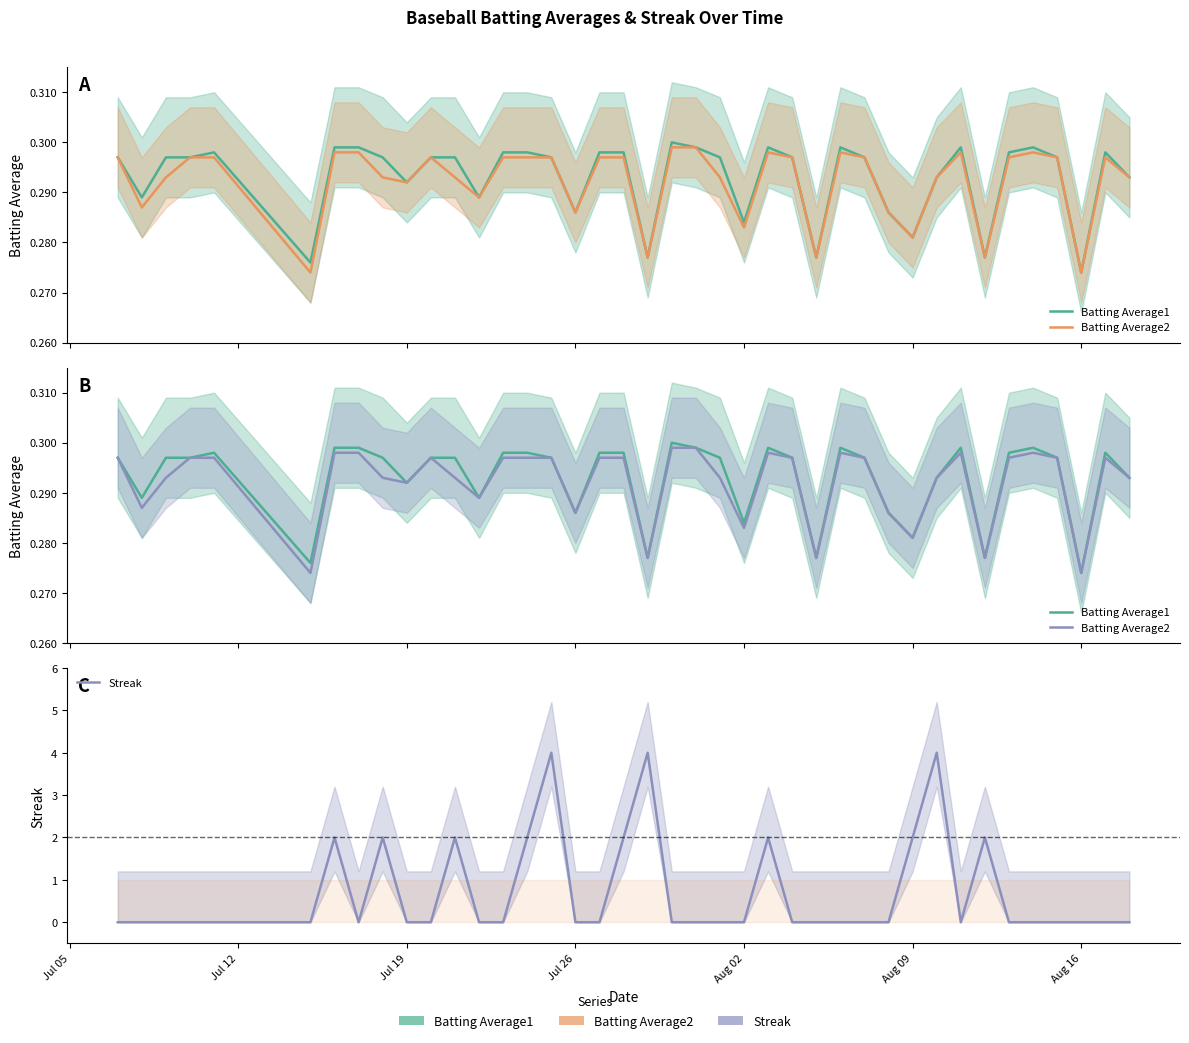

Reading left to right, transcribe all the data shown in this chart.

Batting Average1: 0.3	0.3	0.3	0.3	0.3	0.3	0.3	0.3	0.3	0.3	0.3	0.3	0.3	0.3	0.3	0.3	0.3	0.3	0.3	0.3	0.3	0.3	0.3	0.3	0.3	0.3	0.3	0.3	0.3	0.3	0.3	0.3	0.3	0.3	0.3	0.3	0.3	0.3	0.3	0.3
Batting Average2: 0.3	0.3	0.3	0.3	0.3	0.3	0.3	0.3	0.3	0.3	0.3	0.3	0.3	0.3	0.3	0.3	0.3	0.3	0.3	0.3	0.3	0.3	0.3	0.3	0.3	0.3	0.3	0.3	0.3	0.3	0.3	0.3	0.3	0.3	0.3	0.3	0.3	0.3	0.3	0.3
Streak: 0.0	0.0	0.0	0.0	0.0	0.0	2.0	0.0	2.0	0.0	0.0	2.0	0.0	0.0	2.0	4.0	0.0	0.0	2.0	4.0	0.0	0.0	0.0	0.0	2.0	0.0	0.0	0.0	0.0	0.0	2.0	4.0	0.0	2.0	0.0	0.0	0.0	0.0	0.0	0.0